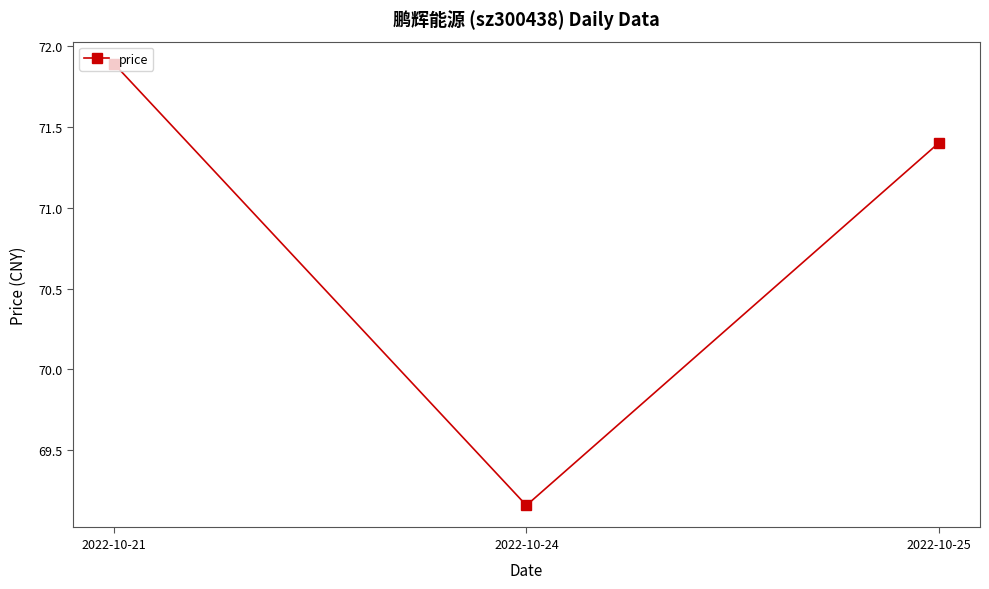

How many distinct data groups are displayed?

1